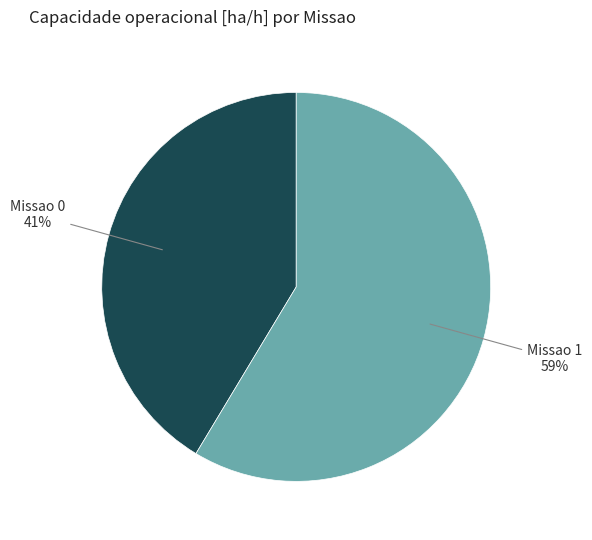

To the nearest percent, what is the average slice percentage?

50%